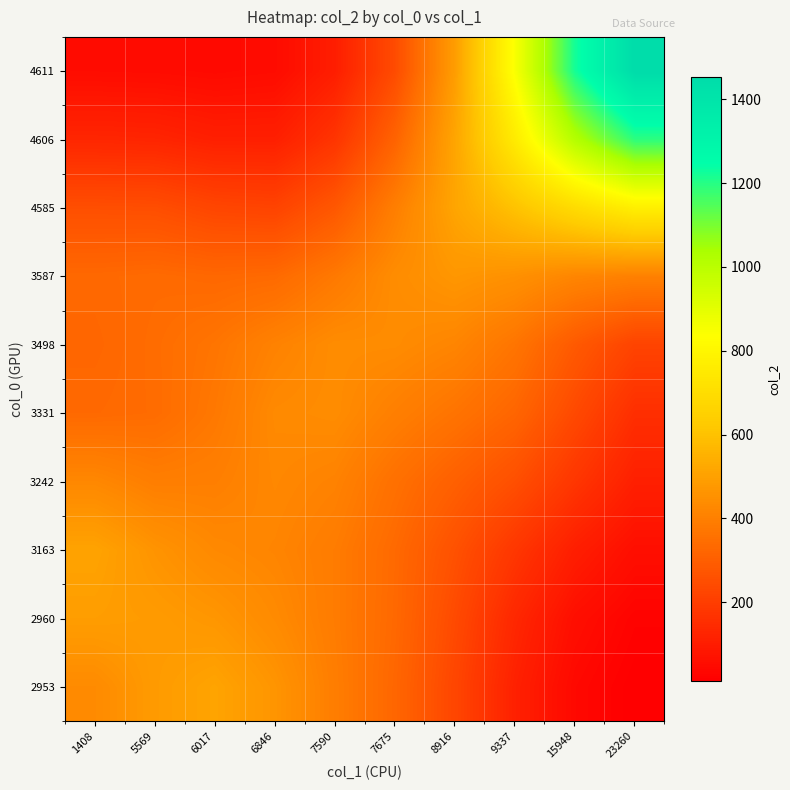

Reading left to right, list all the values displayed in this chart.

2953: 1408=433.1	5569=483.2	6017=509.4	6846=464.4	7590=394.0	7675=324.6	8916=225.6	9337=114.7	15948=41.1	23260=12.4
2960: 1408=490.5	5569=483.2	6017=467.8	6846=433.1	7590=388.2	7675=330.8	8916=239.1	9337=134.6	15948=59.5	23260=25.3
3163: 1408=507.5	5569=460.9	6017=428.2	6846=416.1	7590=388.5	7675=333.4	8916=259.9	9337=179.9	15948=106.2	23260=59.2
3242: 1408=424.3	5569=396.1	6017=399.1	6846=424.2	7590=408.8	7675=354.0	8916=304.3	9337=253.8	15948=177.6	23260=110.3
3331: 1408=332.4	5569=339.7	6017=378.1	6846=430.4	7590=437.9	7675=399.3	8916=364.4	9337=321.7	15948=236.7	23260=156.2
3498: 1408=324.8	5569=341.5	6017=368.5	6846=408.3	7590=437.5	7675=436.1	8916=416.2	9337=367.9	15948=285.6	23260=218.6
3587: 1408=330.6	5569=336.7	6017=328.2	6846=334.6	7590=380.3	7675=439.0	8916=469.0	9337=451.7	15948=418.6	23260=404.6
4585: 1408=252.4	5569=249.6	6017=225.6	6846=218.3	7590=279.0	7675=396.8	8916=512.9	9337=602.3	15948=694.3	23260=773.8
4606: 1408=129.1	5569=125.6	6017=109.7	6846=109.7	7590=172.9	7675=314.0	8916=513.3	9337=756.8	15948=1015.2	23260=1193.0
4611: 1408=50.7	5569=49.0	6017=43.1	6846=50.2	7590=105.2	7675=242.5	8916=489.9	9337=846.9	15948=1219.9	23260=1452.4